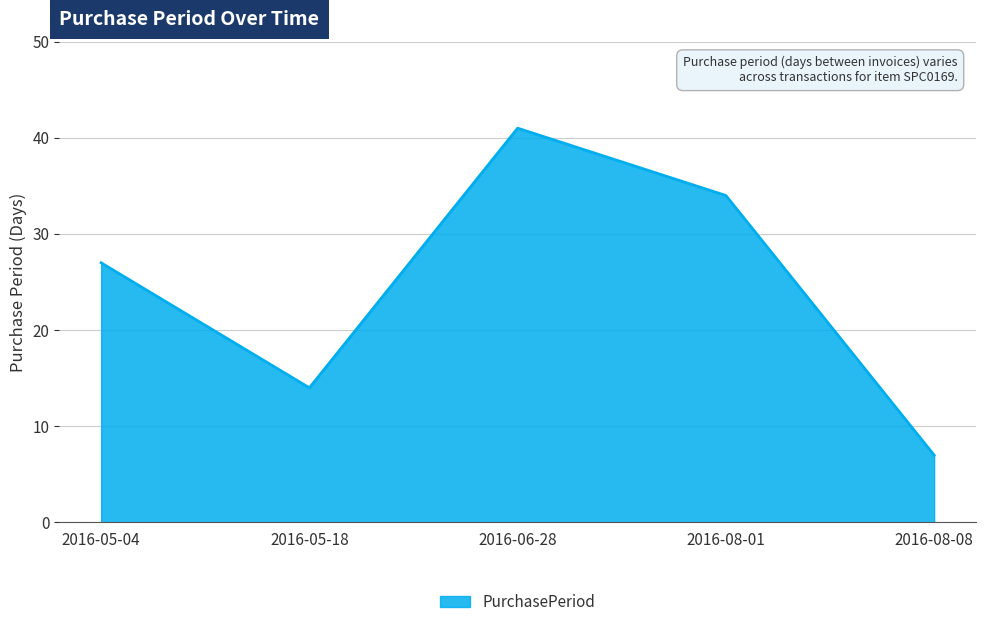

Count the number of categories in the chart.

5